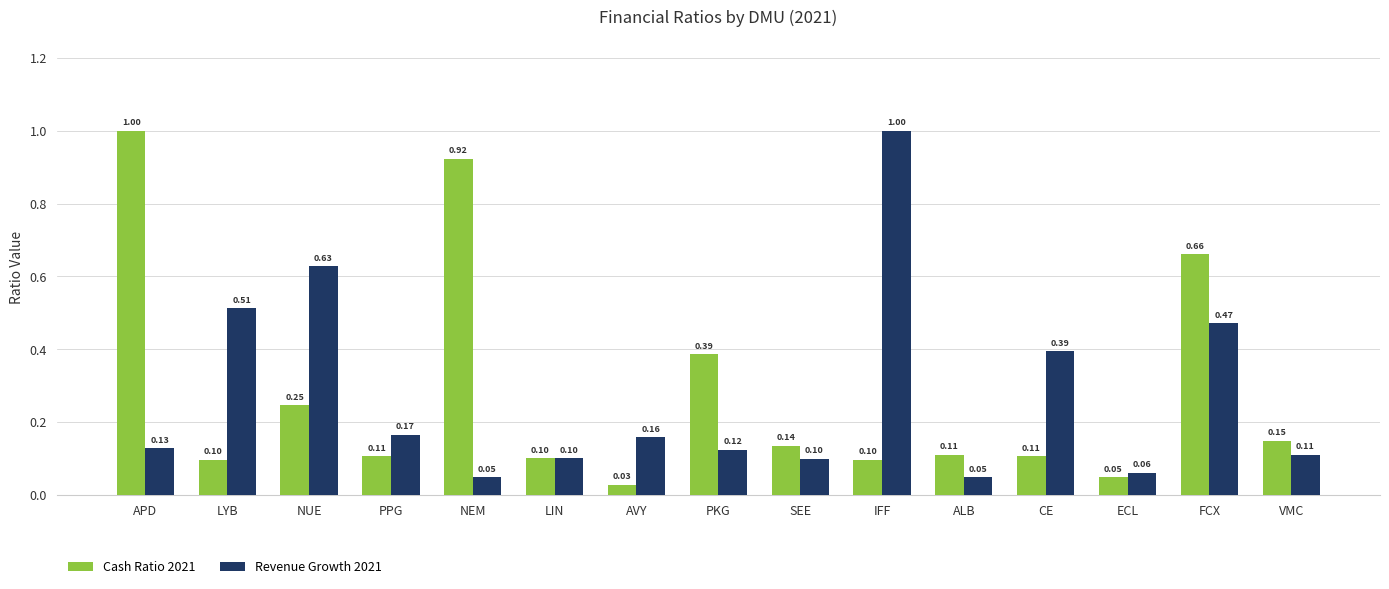

True or false: Cash Ratio 2021 has a value of 0.0 at PPG.

False